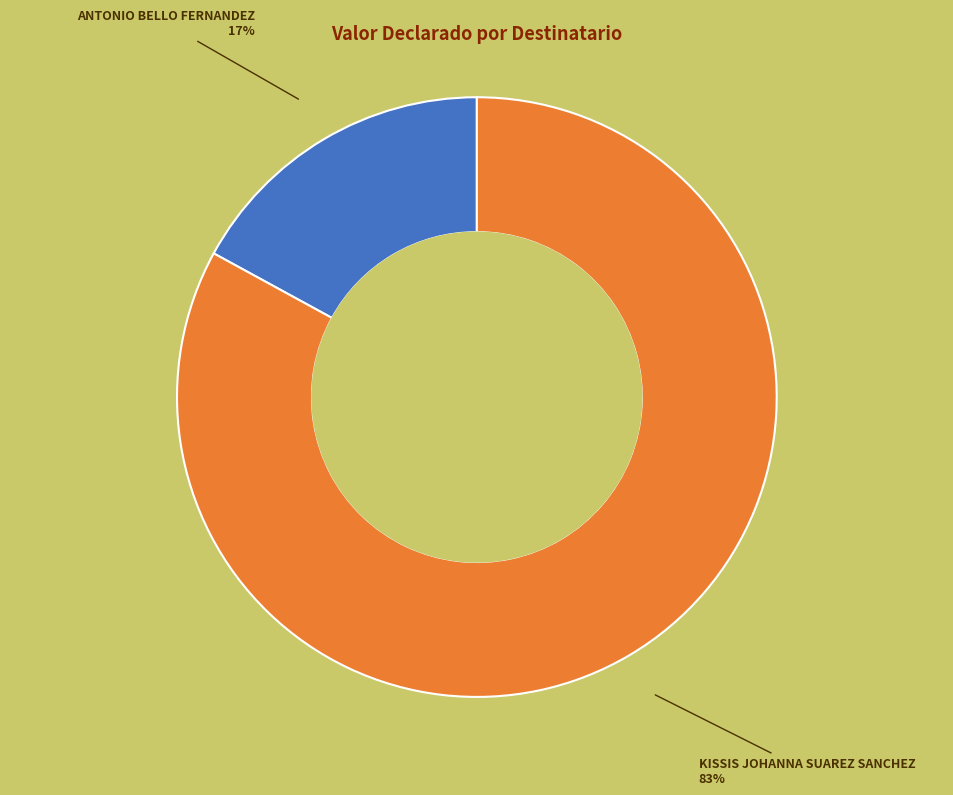

Rank the categories by value from lowest to highest.

ANTONIO BELLO FERNANDEZ, KISSIS JOHANNA SUAREZ SANCHEZ